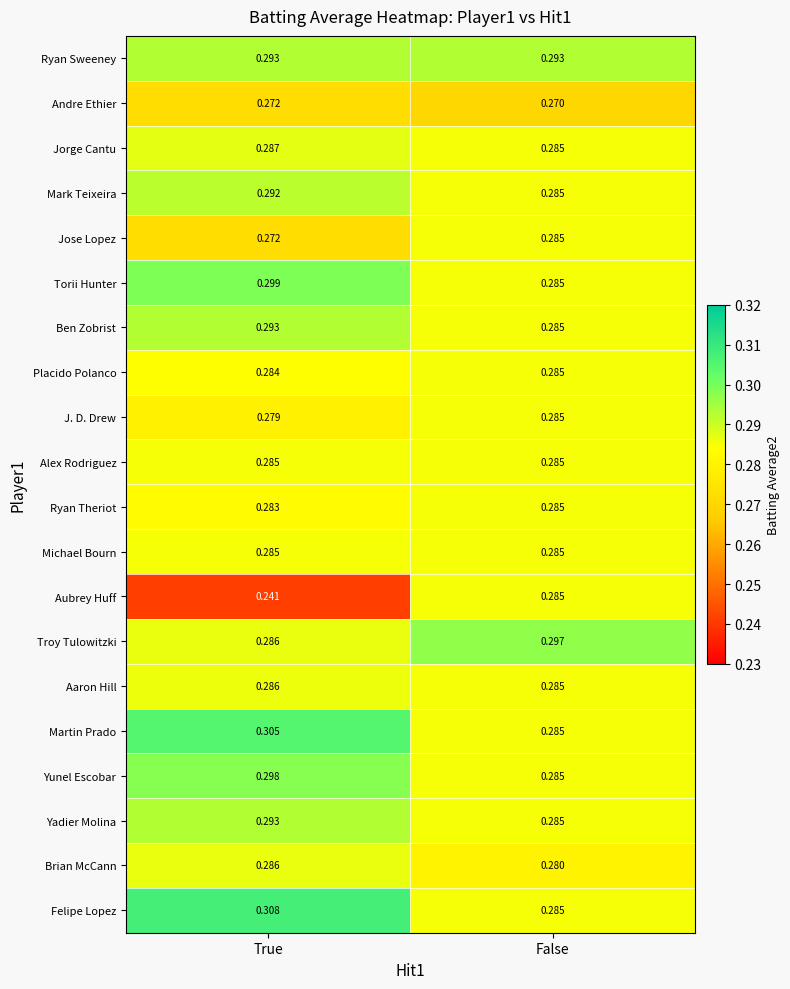

At which label does Ben Zobrist reach its peak?

True